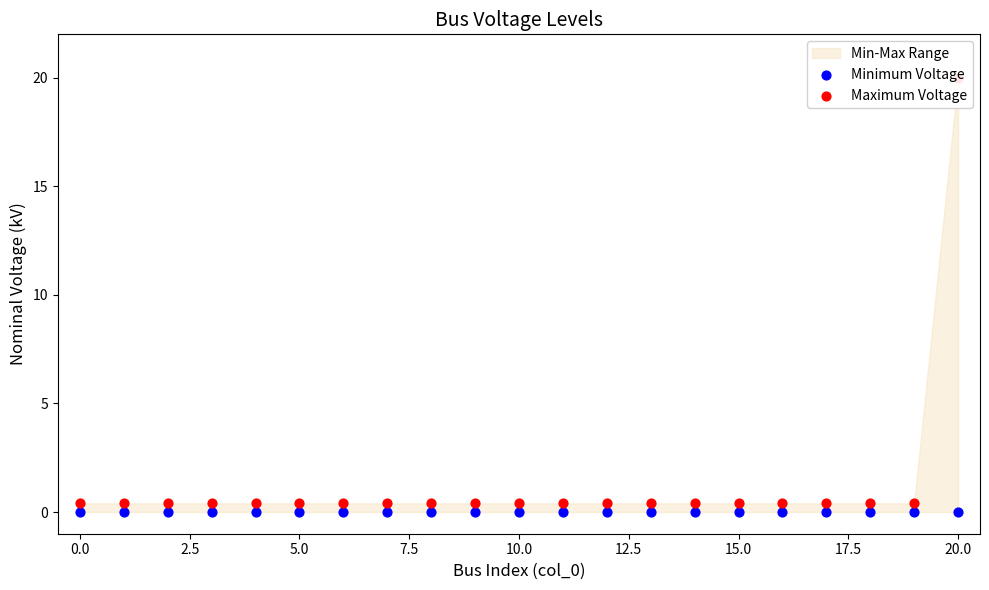

At how many categories does at least one series exceed 8?

1